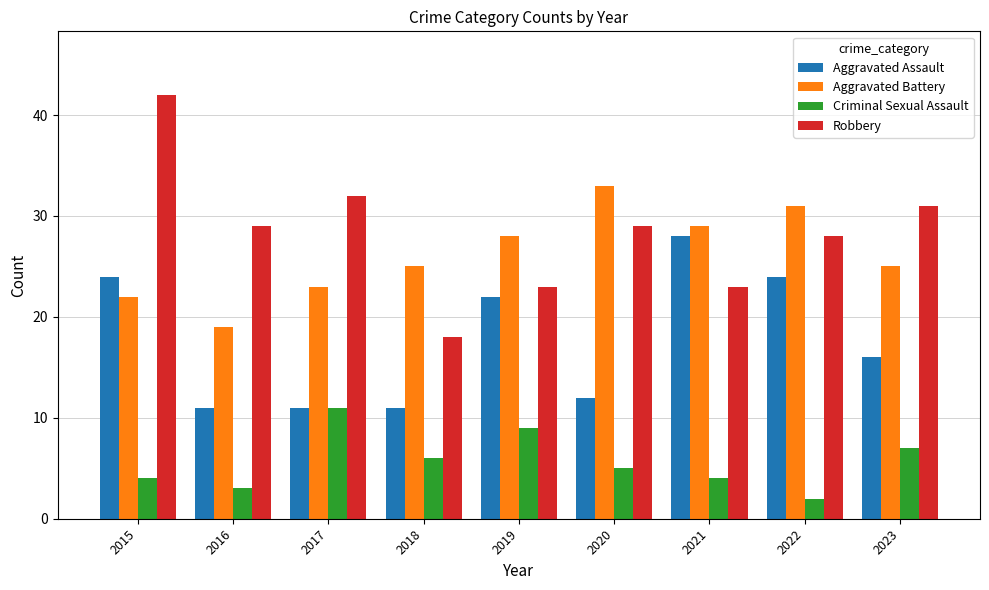

What is the difference between the maximum and second lowest values in the Criminal Sexual Assault series?

8